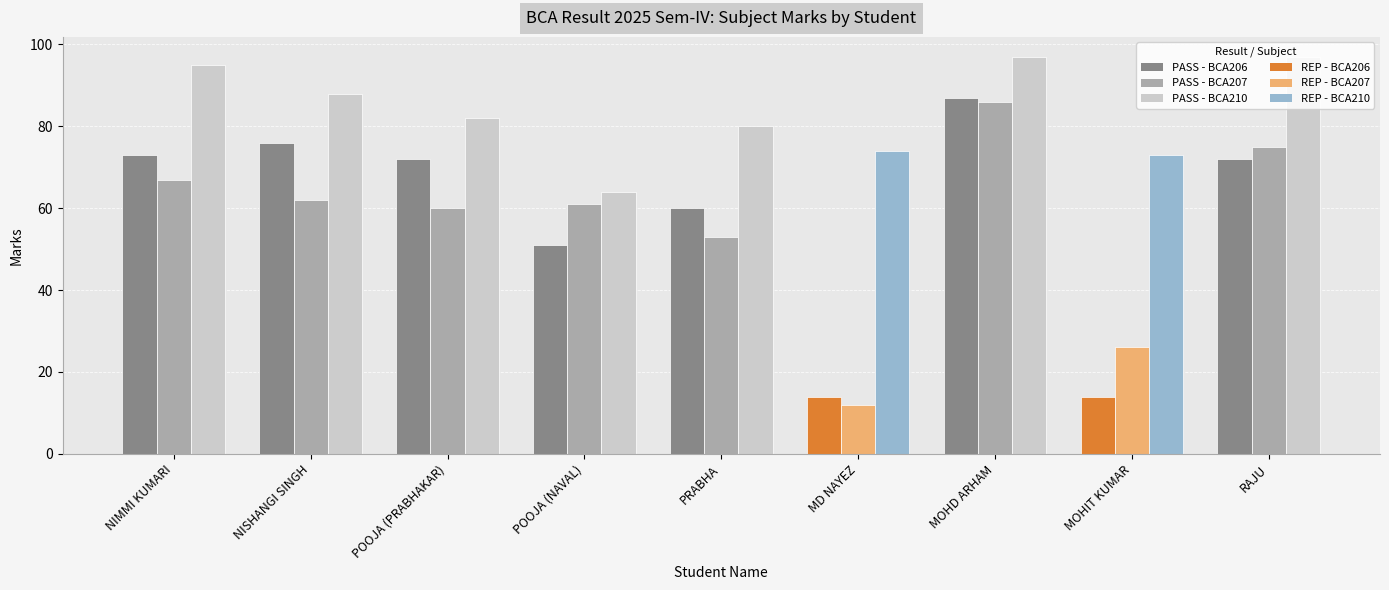

What position from the left is MD NAYEZ?

6